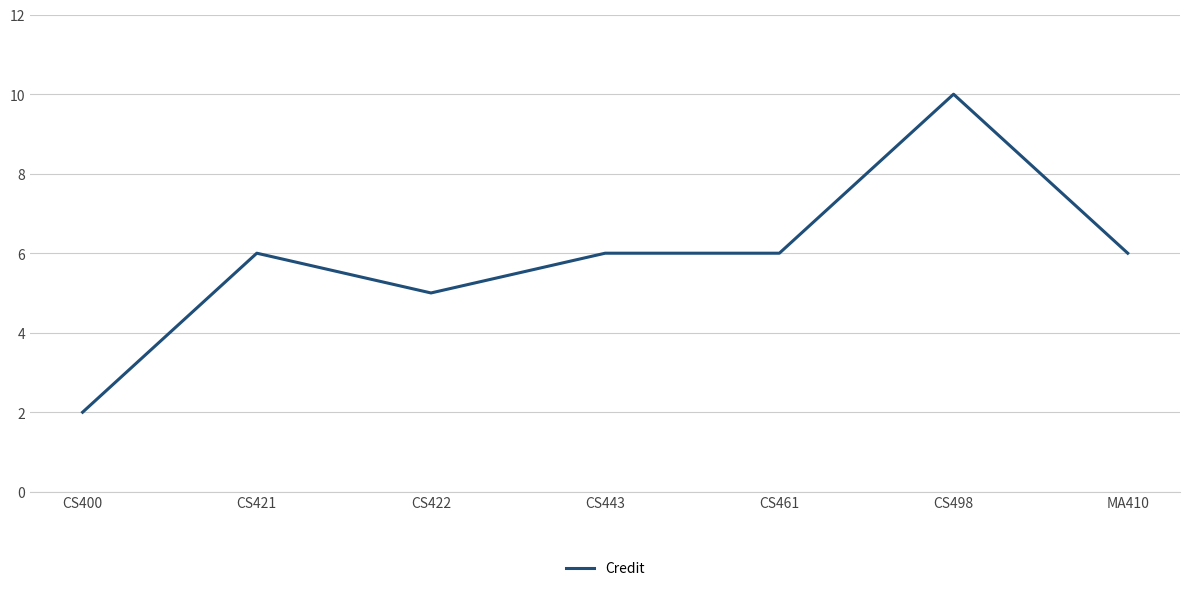

Count the number of data series in this chart.

1